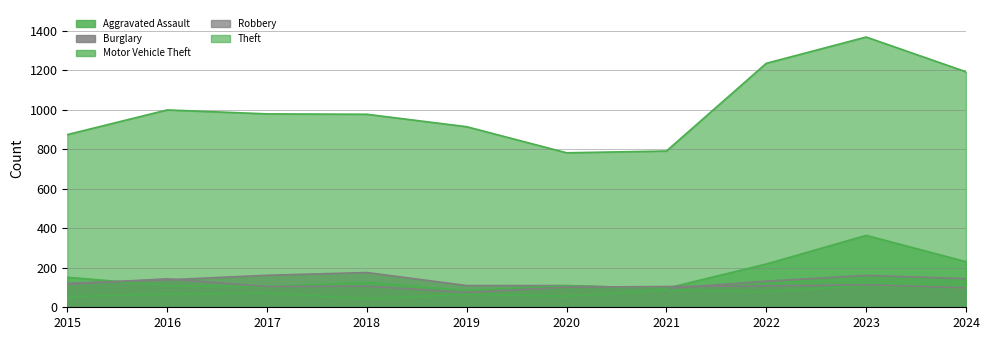

What is the value of the Aggravated Assault point at the 2nd from the left?

66